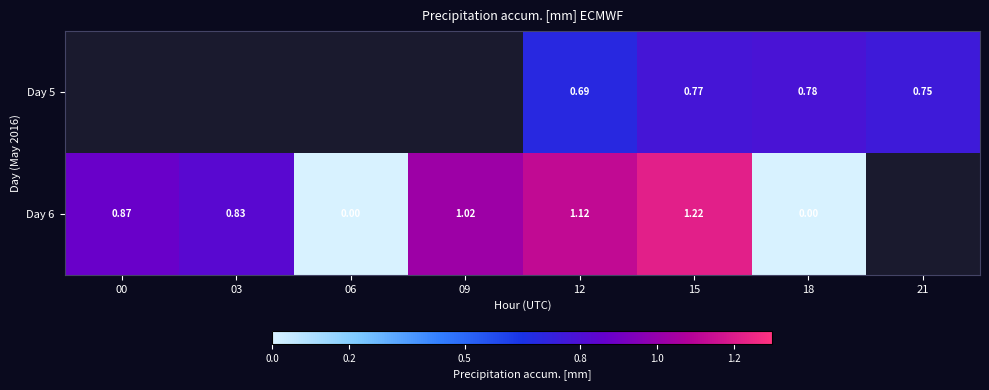

Rank the series by their maximum value, from lowest to highest.

Day 5, Day 6